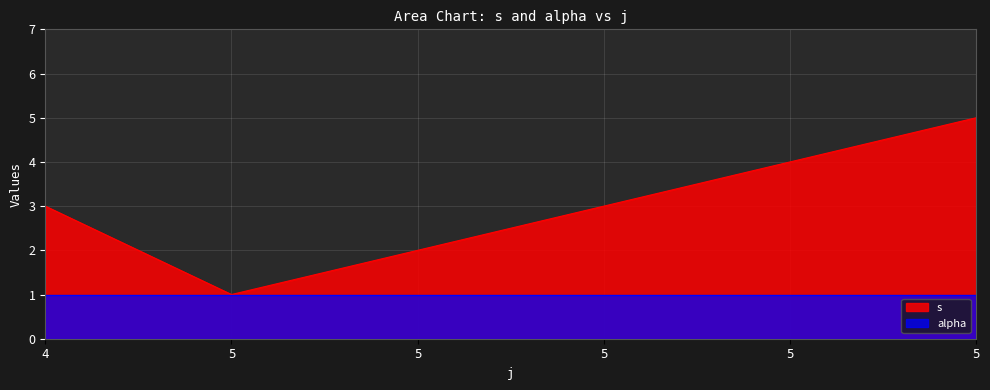

Which label corresponds to the smallest value in the chart?

5